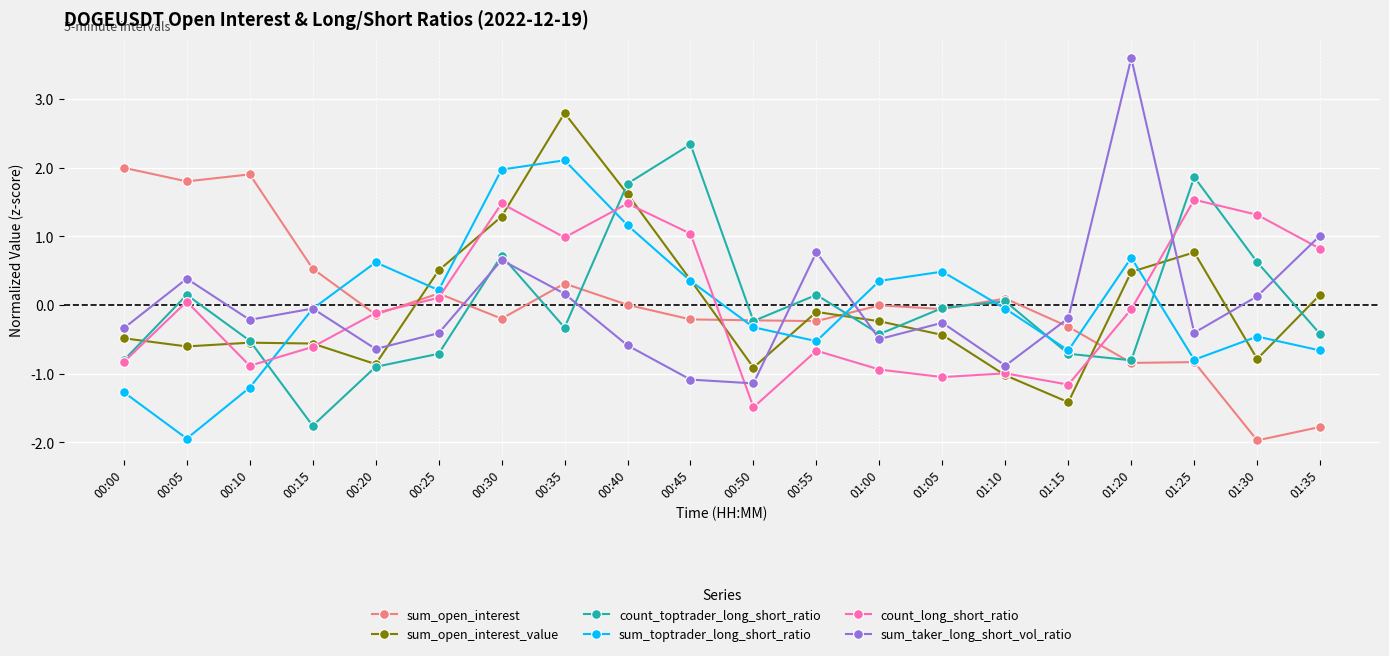

What are all the series names shown in the legend?

sum_open_interest, sum_open_interest_value, count_toptrader_long_short_ratio, sum_toptrader_long_short_ratio, count_long_short_ratio, sum_taker_long_short_vol_ratio